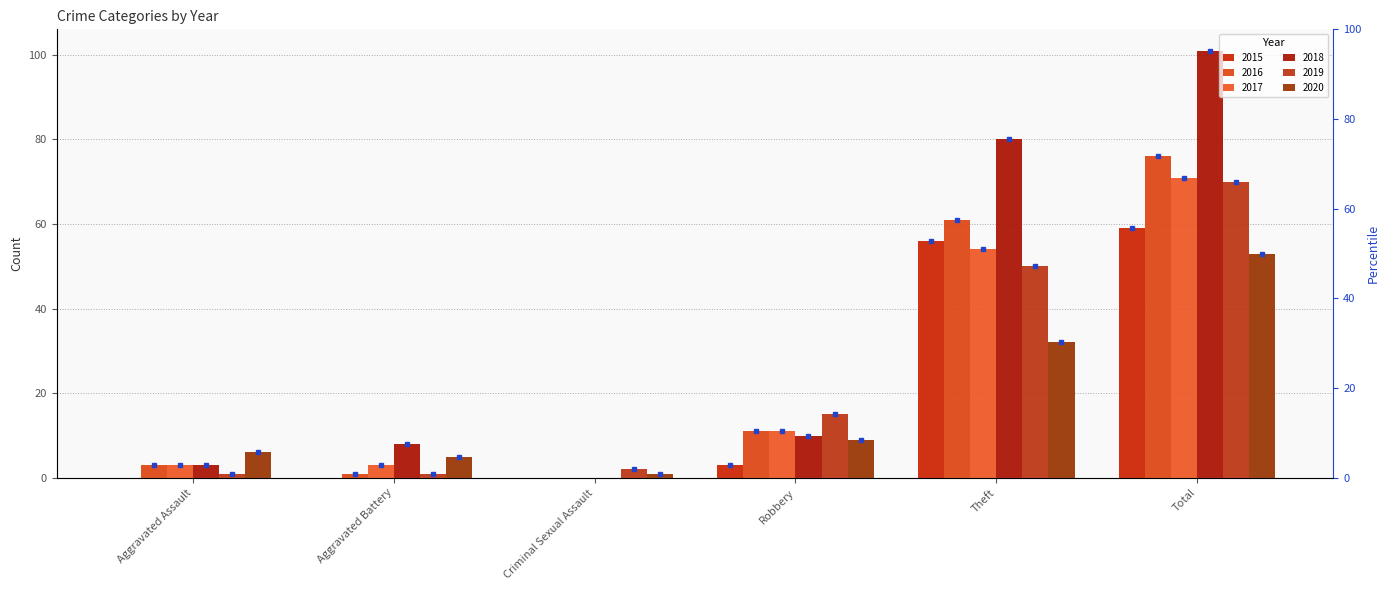

How many bars are there in each group?

6